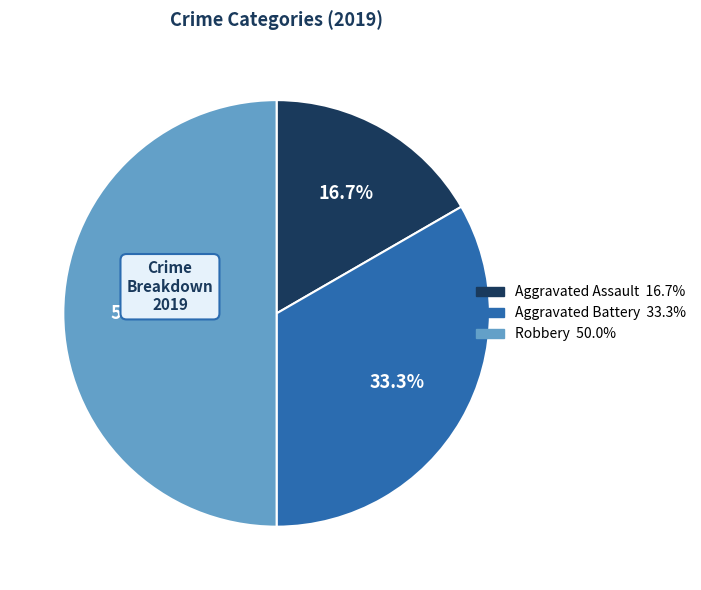

To the nearest percent, what is the difference between the Robbery and Aggravated Assault slice percentages?

33%